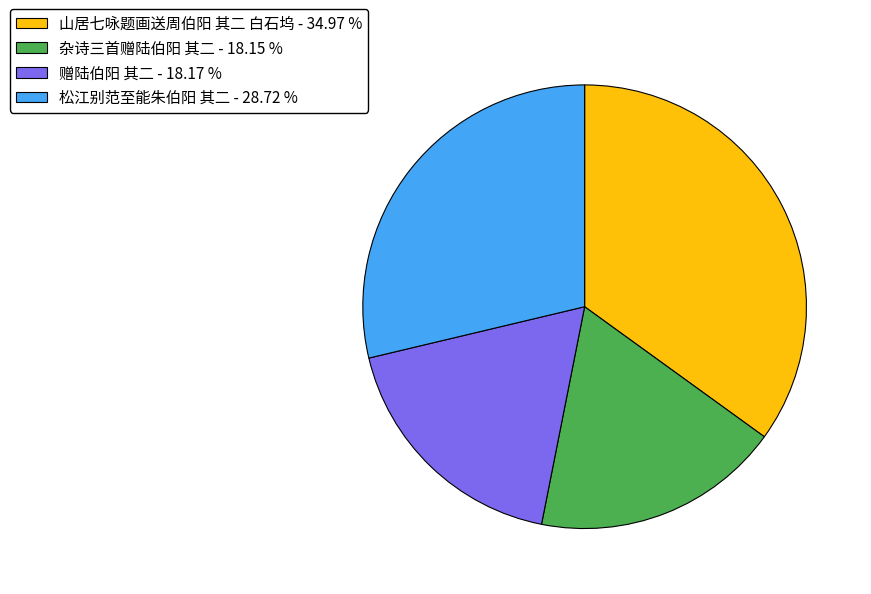

Is it true that 杂诗三首赠陆伯阳 其二 is 18% of the pie?

True